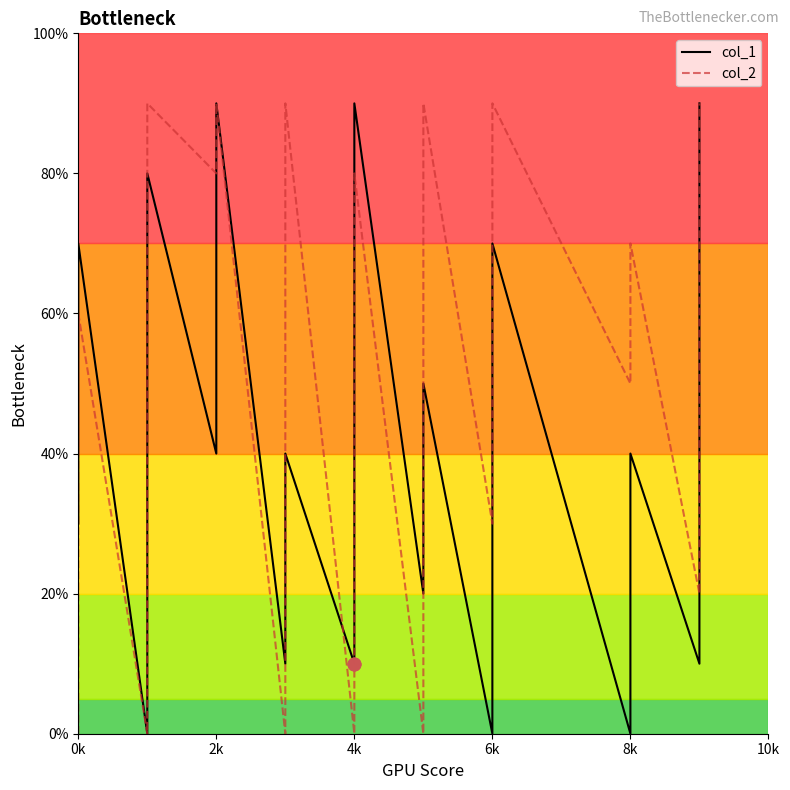

What are all the series names shown in the legend?

col_1, col_2